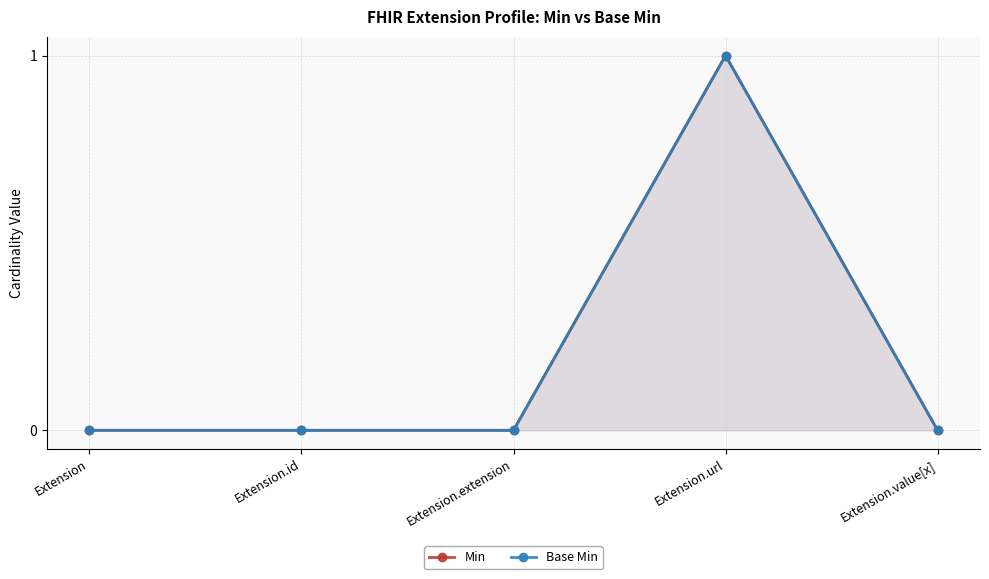

Reading right to left, extract all data points from this chart.

Min: 0	1	0	0	0
Base Min: 0	1	0	0	0